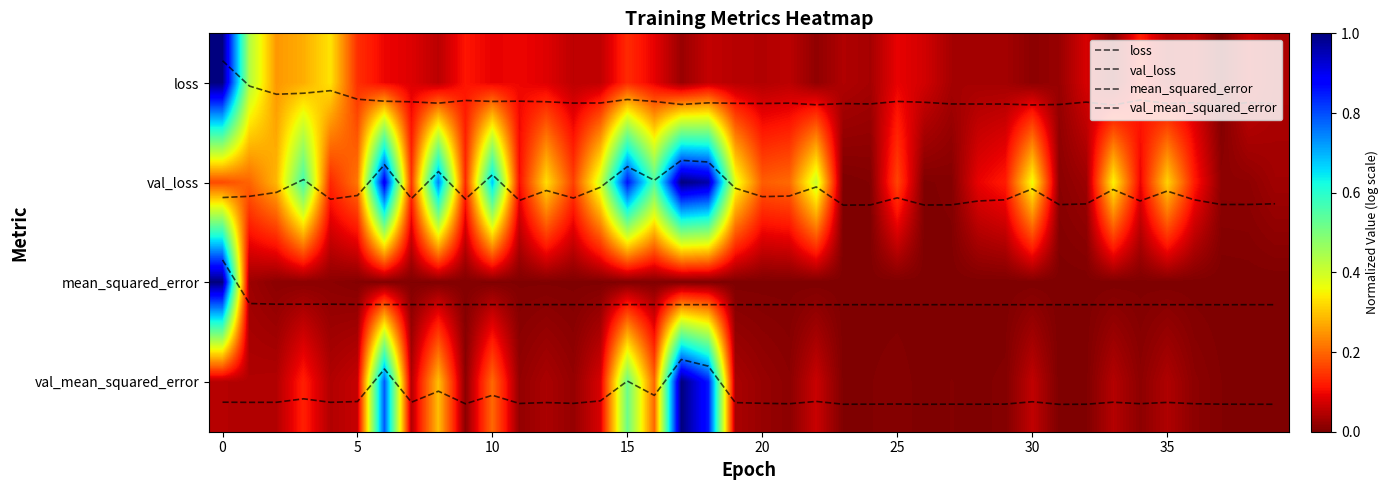

What is the minimum value for val_mean_squared_error?

3.3